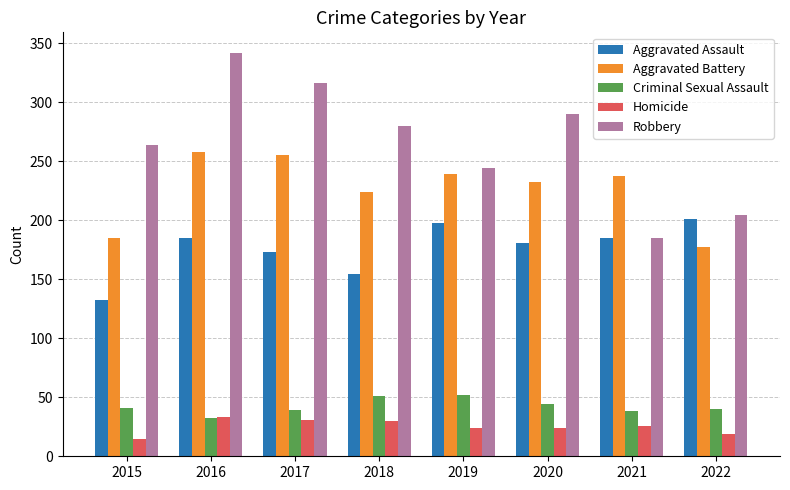

At which category is the sum across all series the highest?

2016